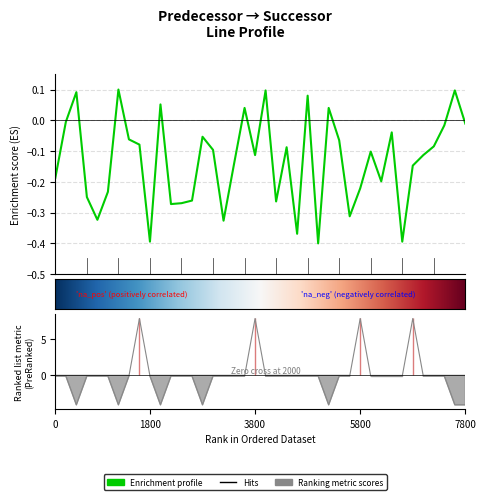

What is the difference between the highest and lowest values at 1800?

0.3